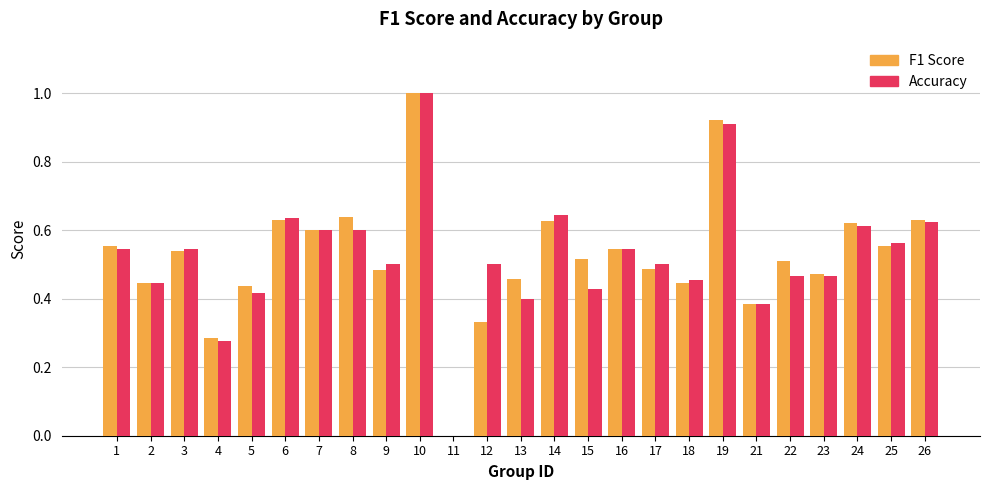

Is the value of F1 Score at 7 greater than the value of Accuracy at 25?

Yes